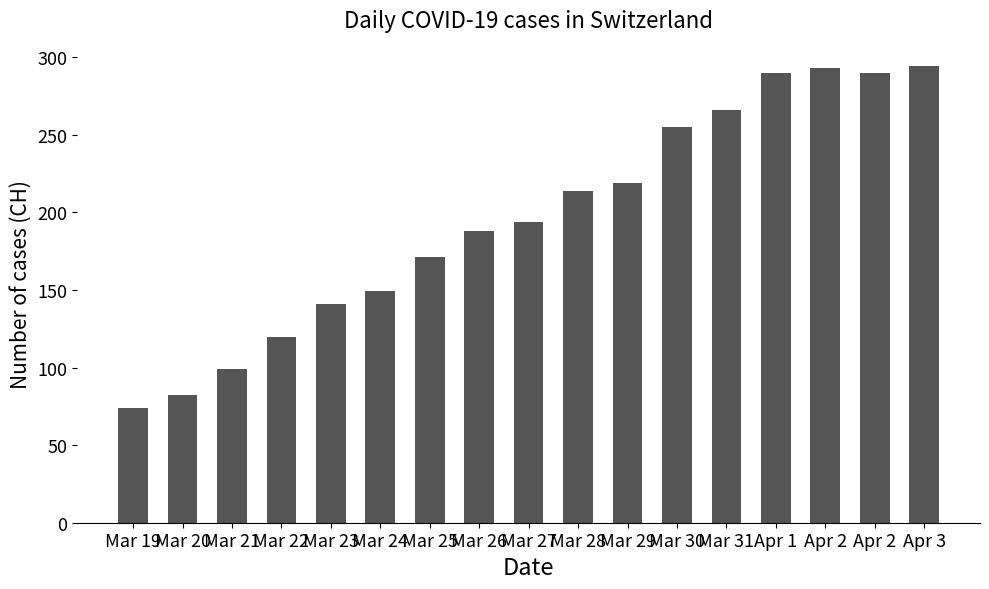

What value does the data have at Mar 26, to the nearest 10?

190